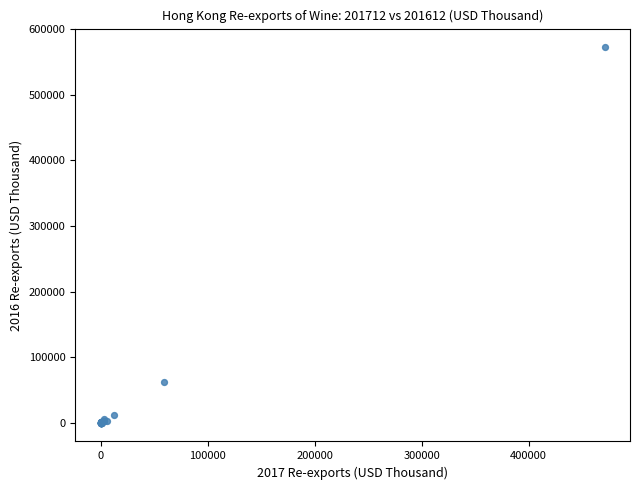

What Y value in the scatter plot is closest to 286247?

61531.7